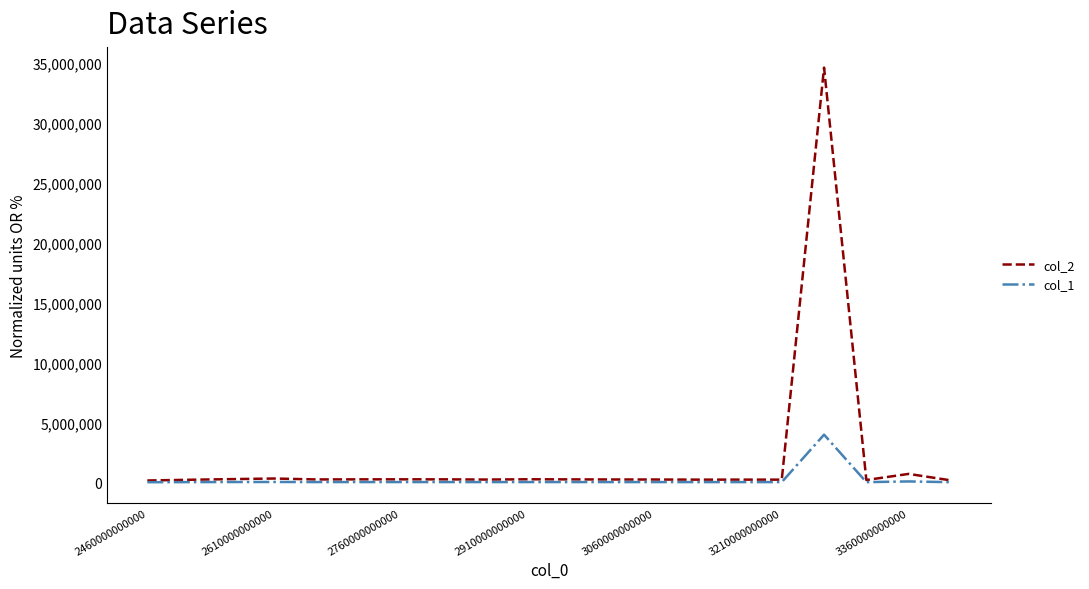

Rank the series by their maximum value, from highest to lowest.

col_2, col_1